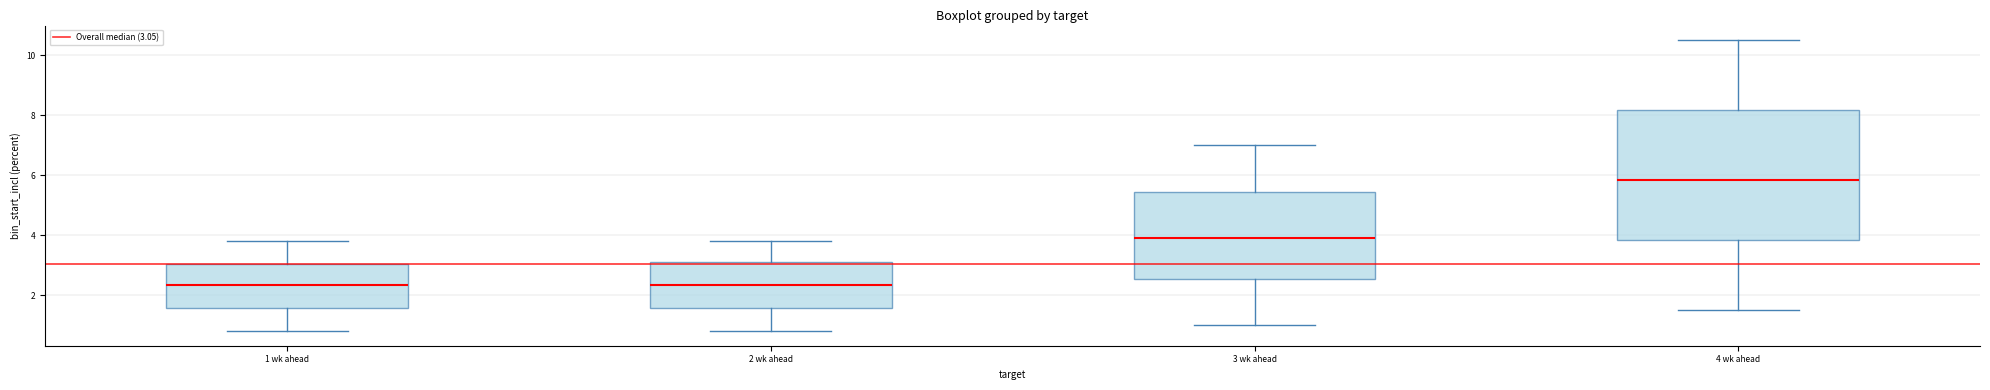

Reading left to right, transcribe this box plot: for each box, give where its median line is, the range the box spans, and where its two whiskers end, as read against the y-axis. The values are not printed on the chart, so give them approximately, as read against the axis.

1 wk ahead: median 2.4, box 1.6 to 3.0, whiskers 0.8 to 3.8
2 wk ahead: median 2.4, box 1.6 to 3.2, whiskers 0.8 to 3.8
3 wk ahead: median 4.0, box 2.6 to 5.4, whiskers 1.0 to 7.0
4 wk ahead: median 5.8, box 3.8 to 8.2, whiskers 1.6 to 10.6